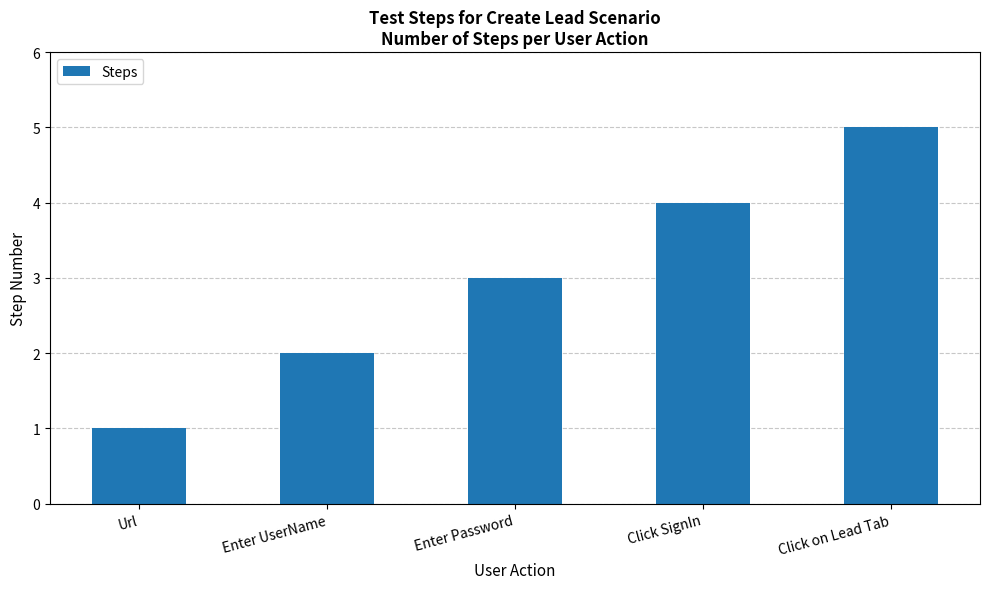

List the labels in order of value, smallest first.

Url, Enter UserName, Enter Password, Click SignIn, Click on Lead Tab